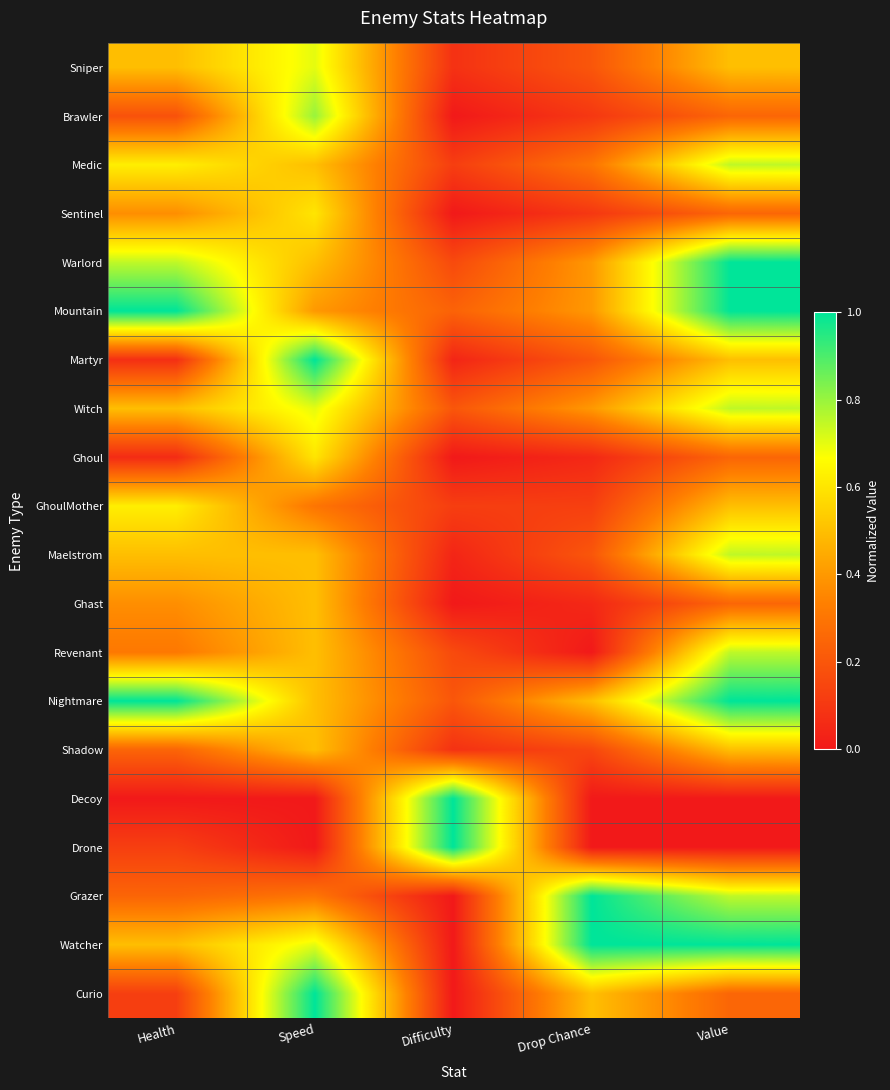

Reading left to right, transcribe all the data shown in this chart.

Sniper: Health=0.5	Speed=0.7	Difficulty=0.1	Drop Chance=0.2	Value=0.5
Brawler: Health=0.2	Speed=0.8	Difficulty=0.0	Drop Chance=0.1	Value=0.2
Medic: Health=0.6	Speed=0.5	Difficulty=0.1	Drop Chance=0.3	Value=0.8
Sentinel: Health=0.4	Speed=0.6	Difficulty=0.0	Drop Chance=0.1	Value=0.2
Warlord: Health=0.7	Speed=0.5	Difficulty=0.2	Drop Chance=0.4	Value=1.0
Mountain: Health=1.0	Speed=0.4	Difficulty=0.2	Drop Chance=0.4	Value=1.0
Martyr: Health=0.1	Speed=1.0	Difficulty=0.0	Drop Chance=0.2	Value=0.5
Witch: Health=0.5	Speed=0.7	Difficulty=0.2	Drop Chance=0.4	Value=0.8
Ghoul: Health=0.1	Speed=0.6	Difficulty=0.0	Drop Chance=0.1	Value=0.2
GhoulMother: Health=0.6	Speed=0.3	Difficulty=0.1	Drop Chance=0.1	Value=0.5
Maelstrom: Health=0.5	Speed=0.5	Difficulty=0.0	Drop Chance=0.2	Value=0.8
Ghast: Health=0.4	Speed=0.5	Difficulty=0.0	Drop Chance=0.1	Value=0.2
Revenant: Health=0.3	Speed=0.5	Difficulty=0.2	Drop Chance=0.0	Value=0.8
Nightmare: Health=1.0	Speed=0.5	Difficulty=0.2	Drop Chance=0.5	Value=1.0
Shadow: Health=0.2	Speed=0.5	Difficulty=0.1	Drop Chance=0.1	Value=0.5
Decoy: Health=0.0	Speed=0.0	Difficulty=1.0	Drop Chance=0.0	Value=0.0
Drone: Health=0.1	Speed=0.0	Difficulty=1.0	Drop Chance=0.0	Value=0.0
Grazer: Health=0.2	Speed=0.3	Difficulty=0.0	Drop Chance=1.0	Value=0.8
Watcher: Health=0.5	Speed=0.7	Difficulty=0.0	Drop Chance=1.0	Value=1.0
Curio: Health=0.1	Speed=1.0	Difficulty=0.0	Drop Chance=0.5	Value=0.2